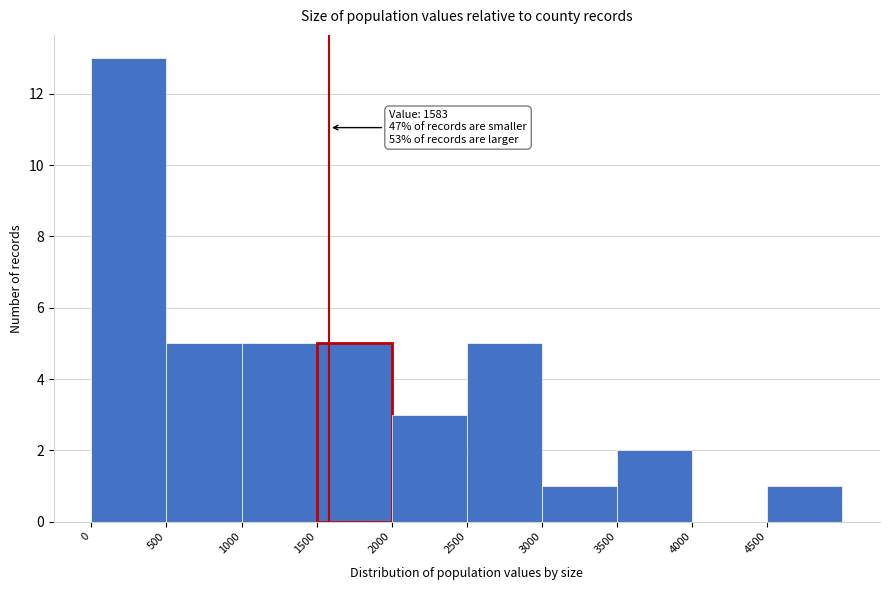

Which range on the x-axis has the tallest bar?

0 to 500